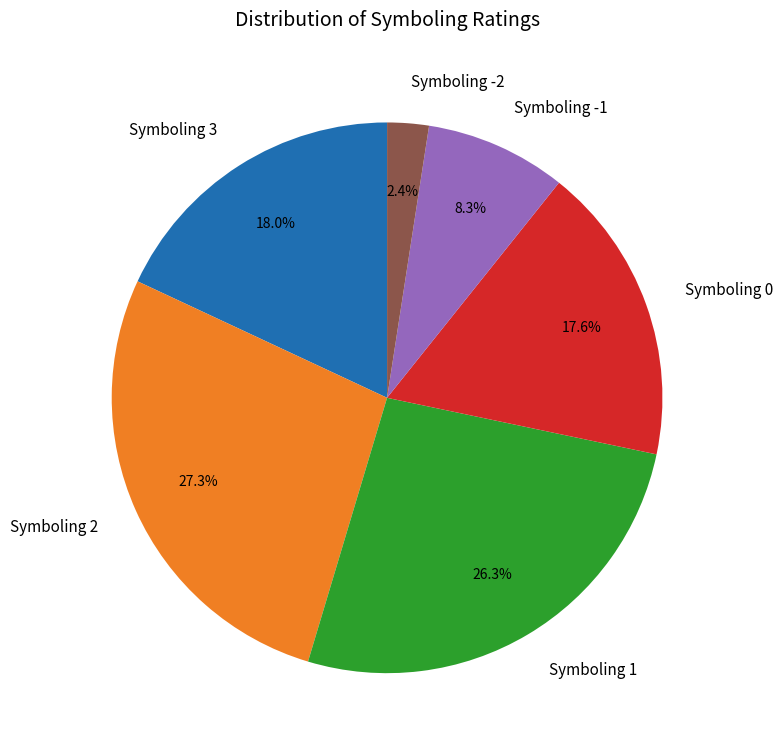

Approximately how many times larger is the value at Symboling 3 compared to Symboling -1?

2.2